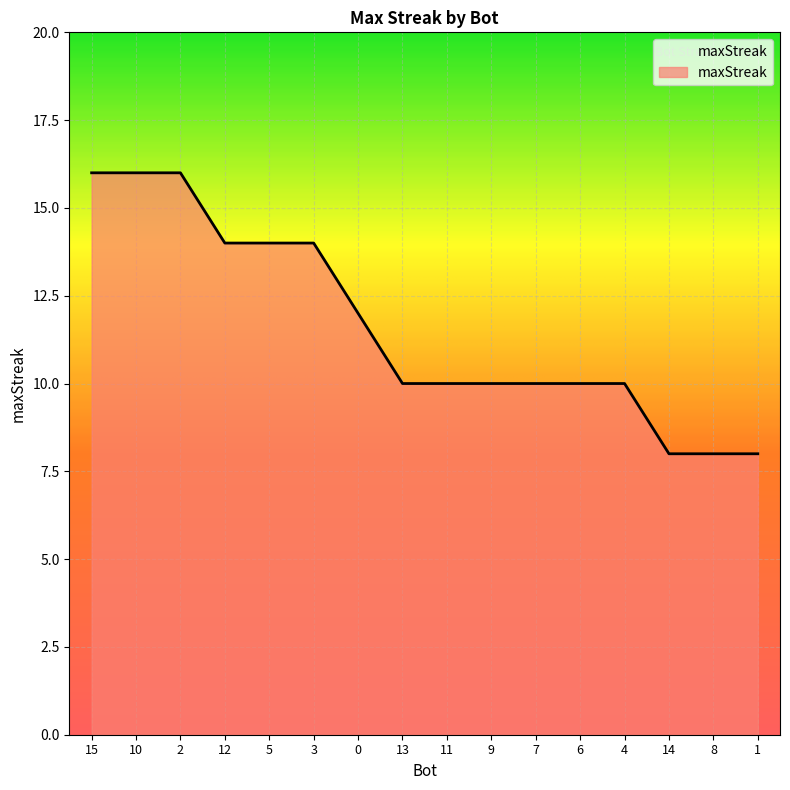

True or false: there are more than 0 points higher than both neighbors.

False